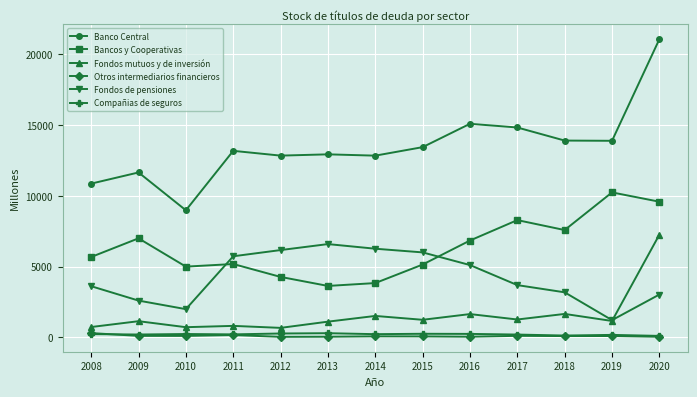

Count the number of categories in the chart.

13